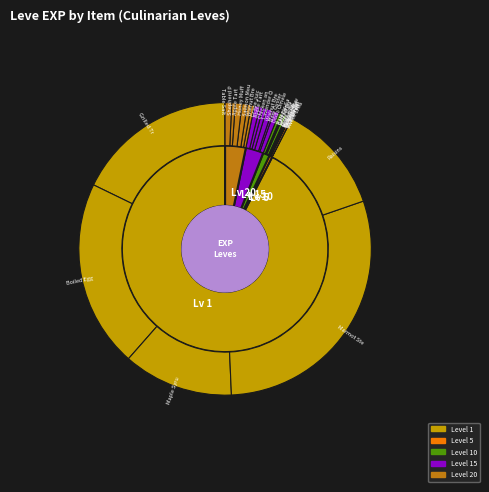

Which category has the biggest portion of the pie?

Marmot Steak